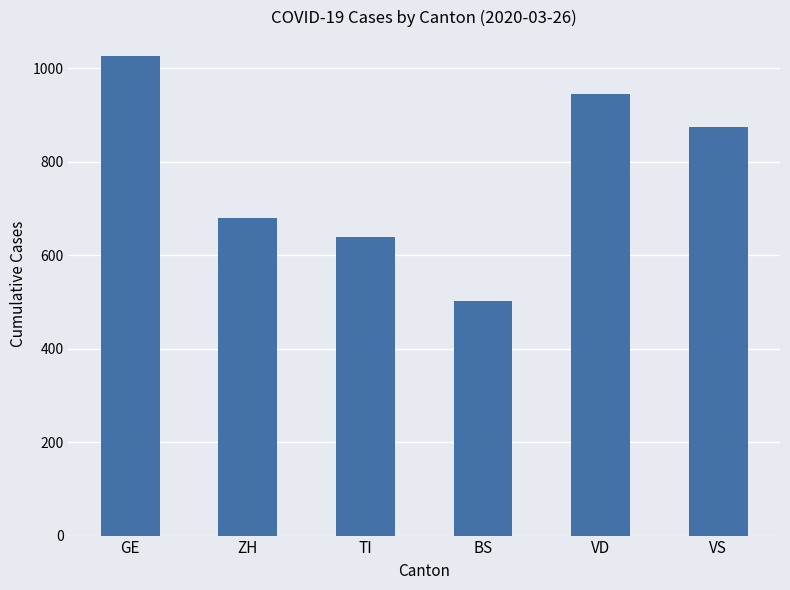

What is the value of the 5th bar from the left?

944